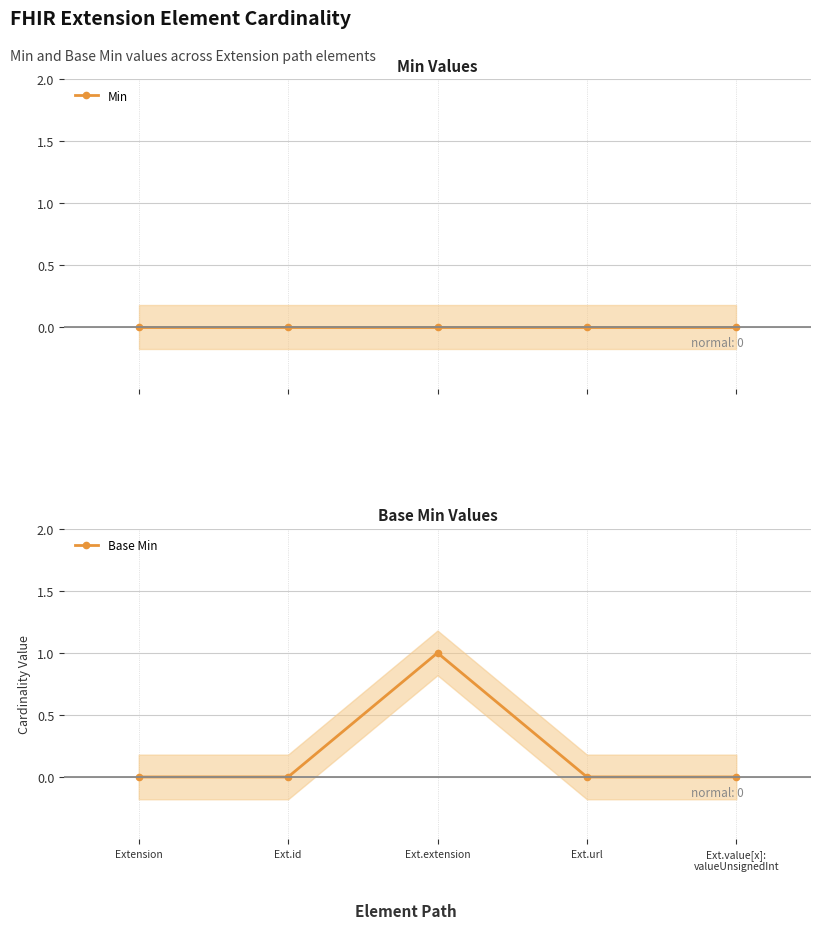

At which category does Base Min reach its first local peak?

Ext.extension